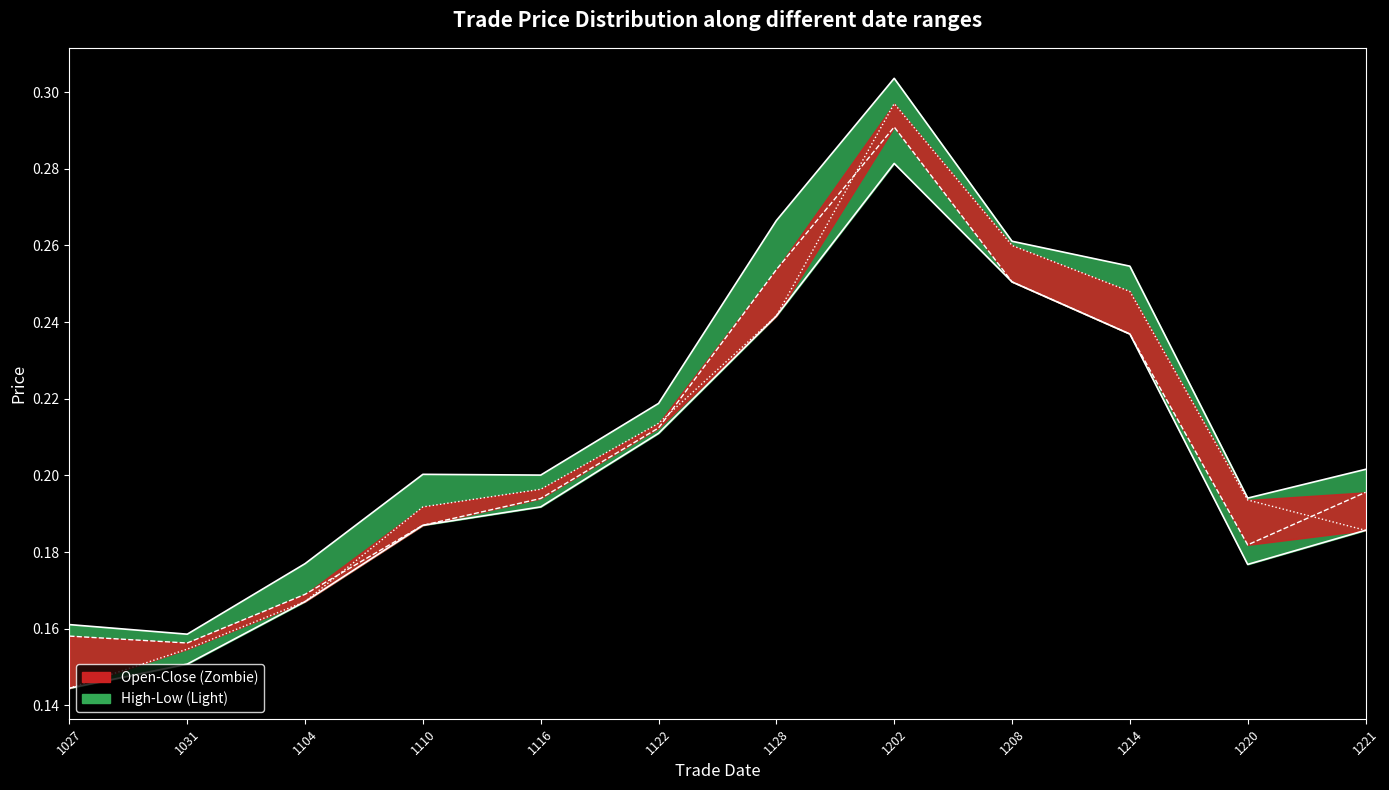

Reading left to right, extract all data points from this chart.

High: 0.2	0.2	0.2	0.2	0.2	0.2	0.3	0.3	0.3	0.3	0.2	0.2
Low: 0.1	0.2	0.2	0.2	0.2	0.2	0.2	0.3	0.3	0.2	0.2	0.2
Close: 0.2	0.2	0.2	0.2	0.2	0.2	0.3	0.3	0.3	0.2	0.2	0.2
Open: 0.1	0.2	0.2	0.2	0.2	0.2	0.2	0.3	0.3	0.2	0.2	0.2